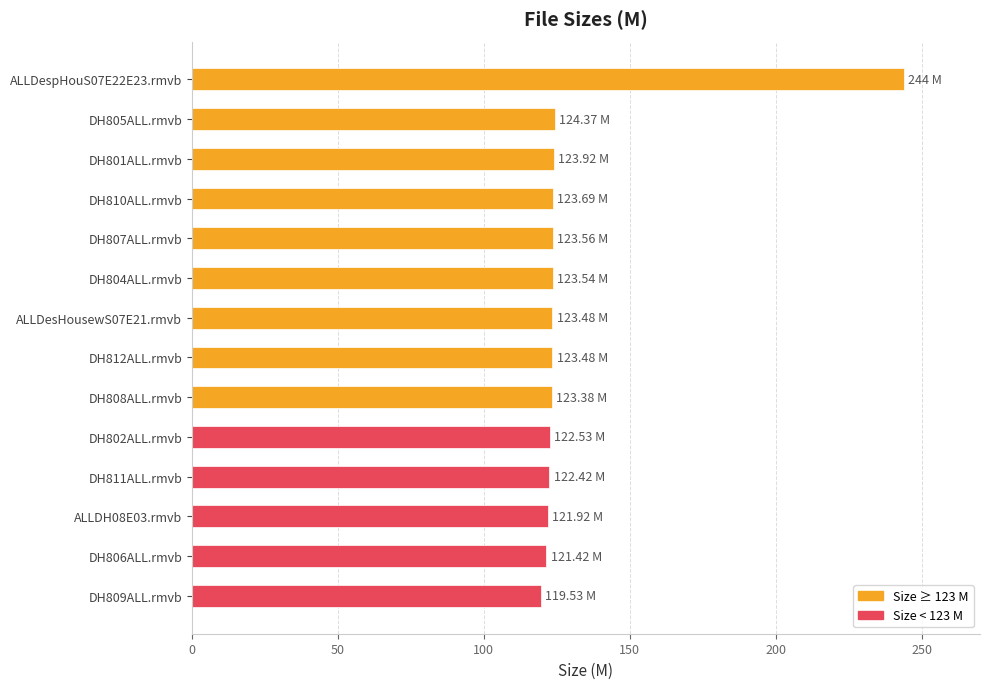

What is the difference between the values at ALLDespHouS07E22E23.rmvb and DH802ALL.rmvb?

121.5